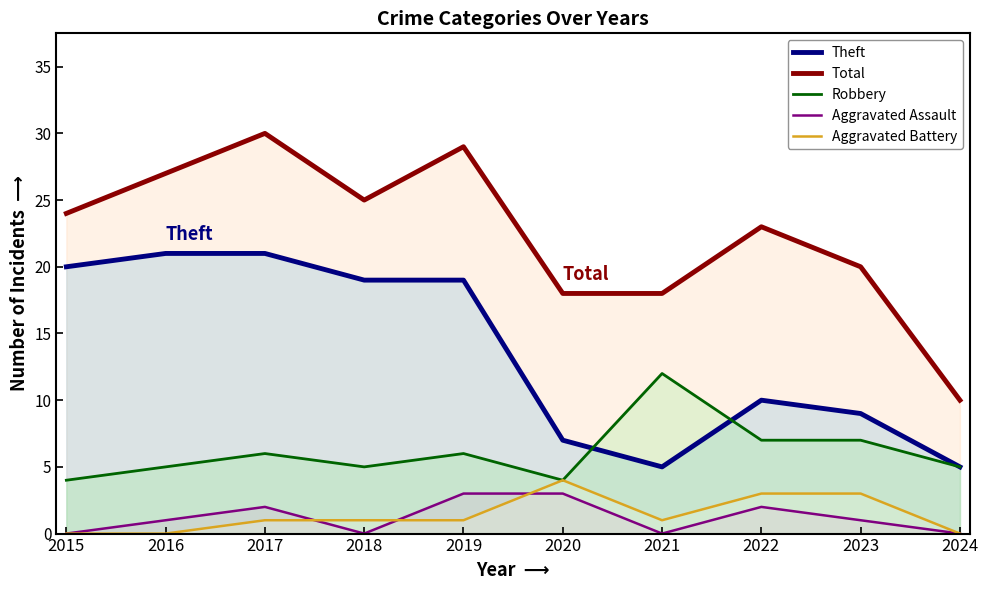

The Theft series shows 21 at 2016. True or false?

True